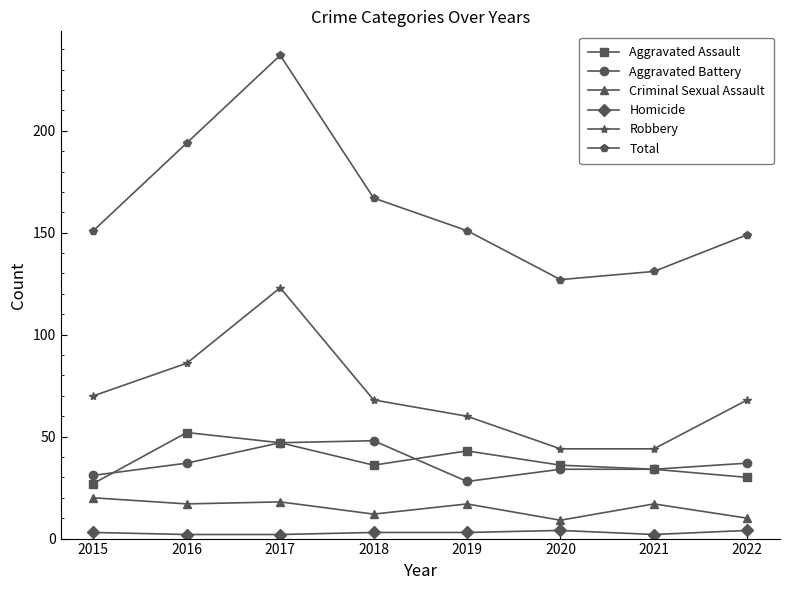

What is the value of the Homicide point at the 3rd from the left?

2